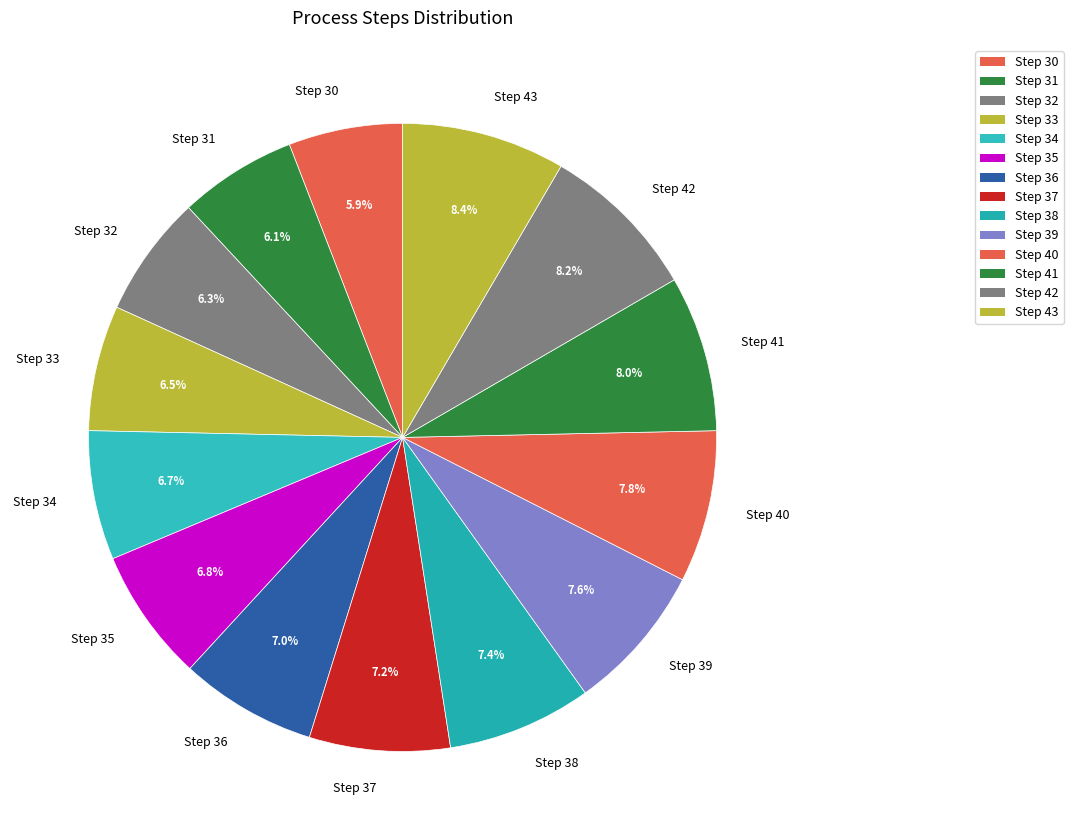

How many slices are in this pie chart?

14